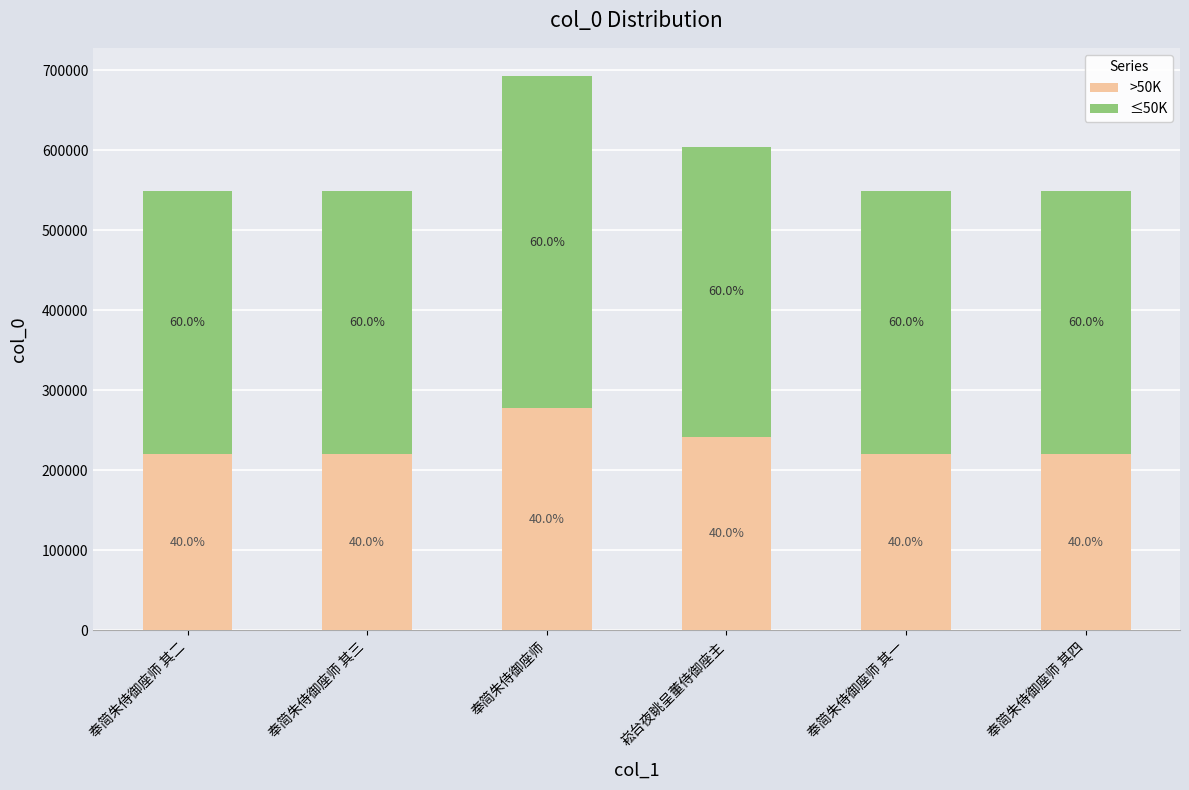

What are all the series names shown in the legend?

>50K, ≤50K